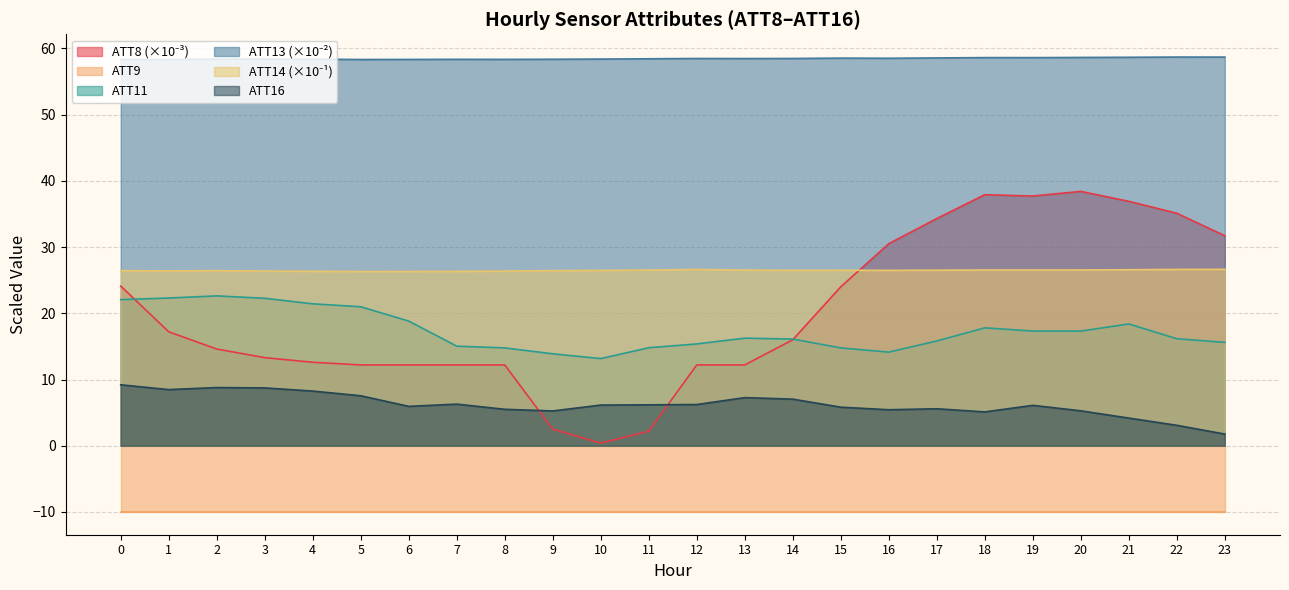

Is it true that ATT16 equals 2.8 at 3?

False